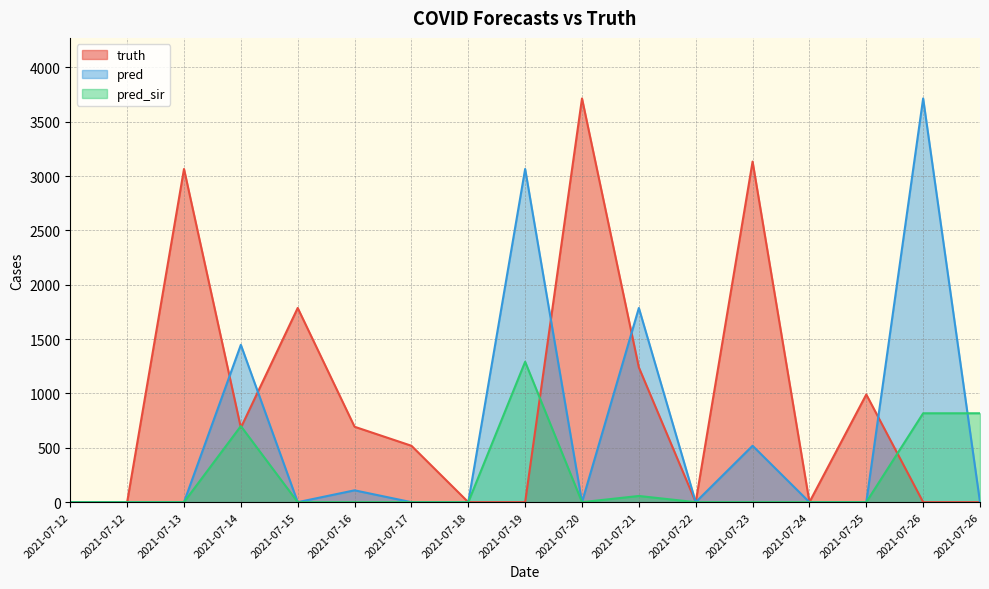

Where do truth and pred first cross each other?

2021-07-13 and 2021-07-14